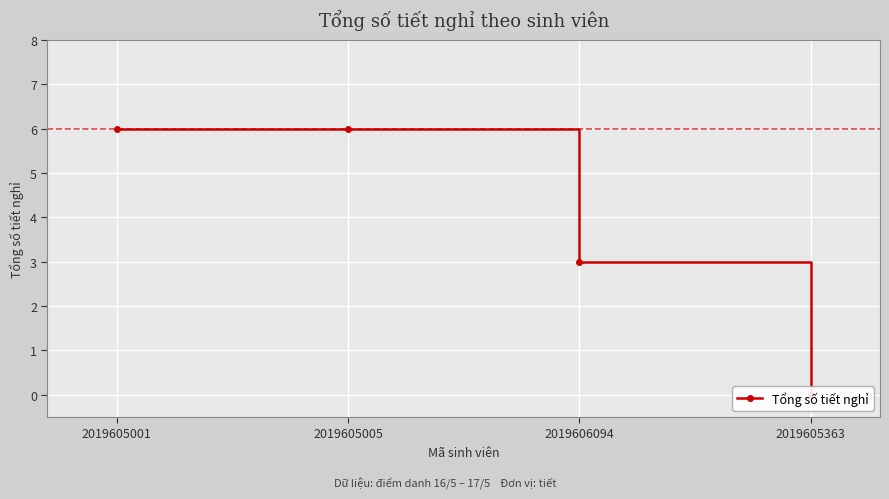

Where is the data nearest to the value 3?

2019606094